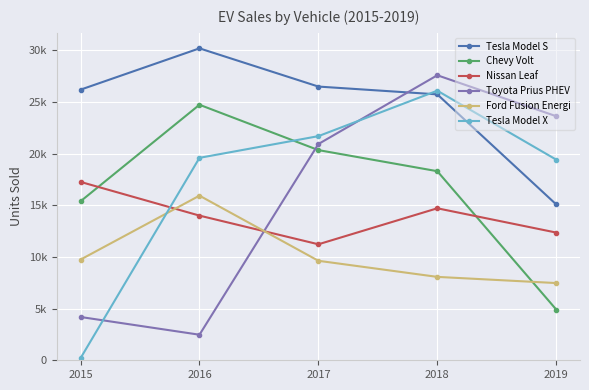

What is the average value of the Chevy Volt series?

16740